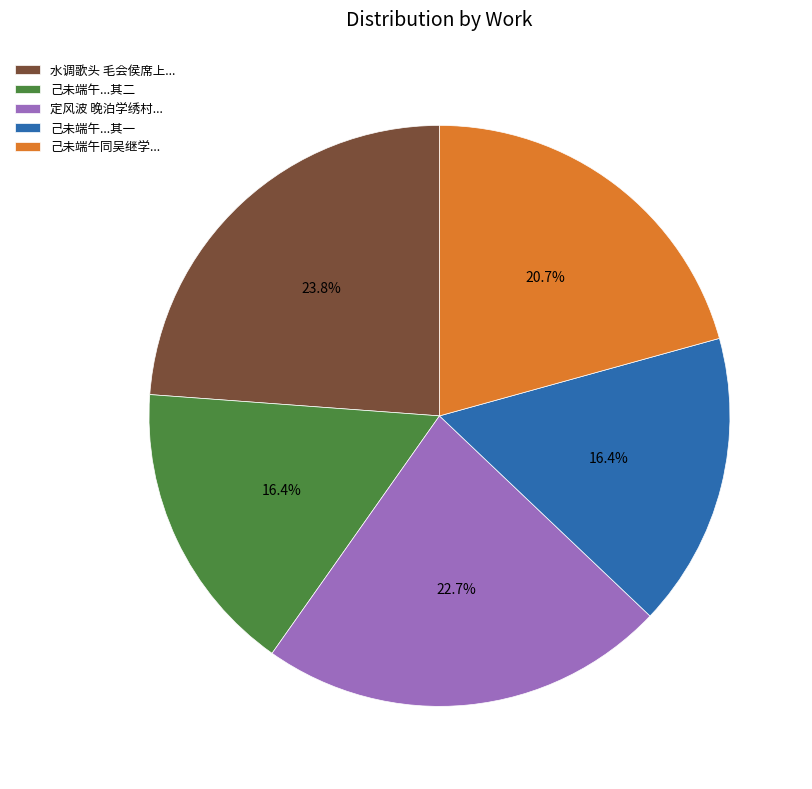

To the nearest percent, what is the difference between the largest and smallest slice percentages?

7%